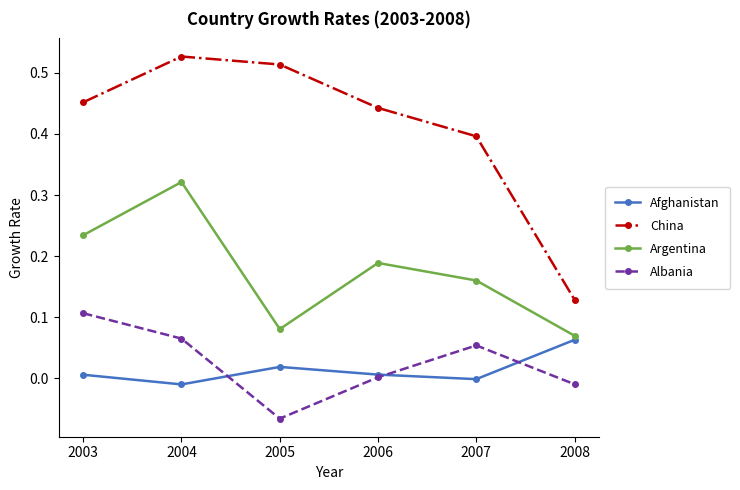

At how many categories does at least one series exceed 0?

6